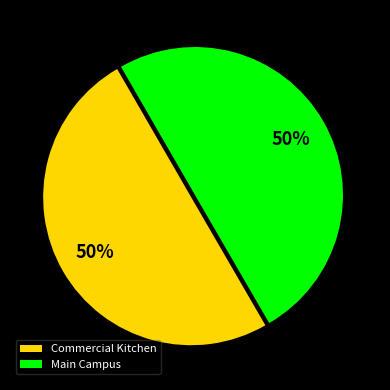

Approximately how many times larger is the value at Main Campus compared to Commercial Kitchen?

1.0